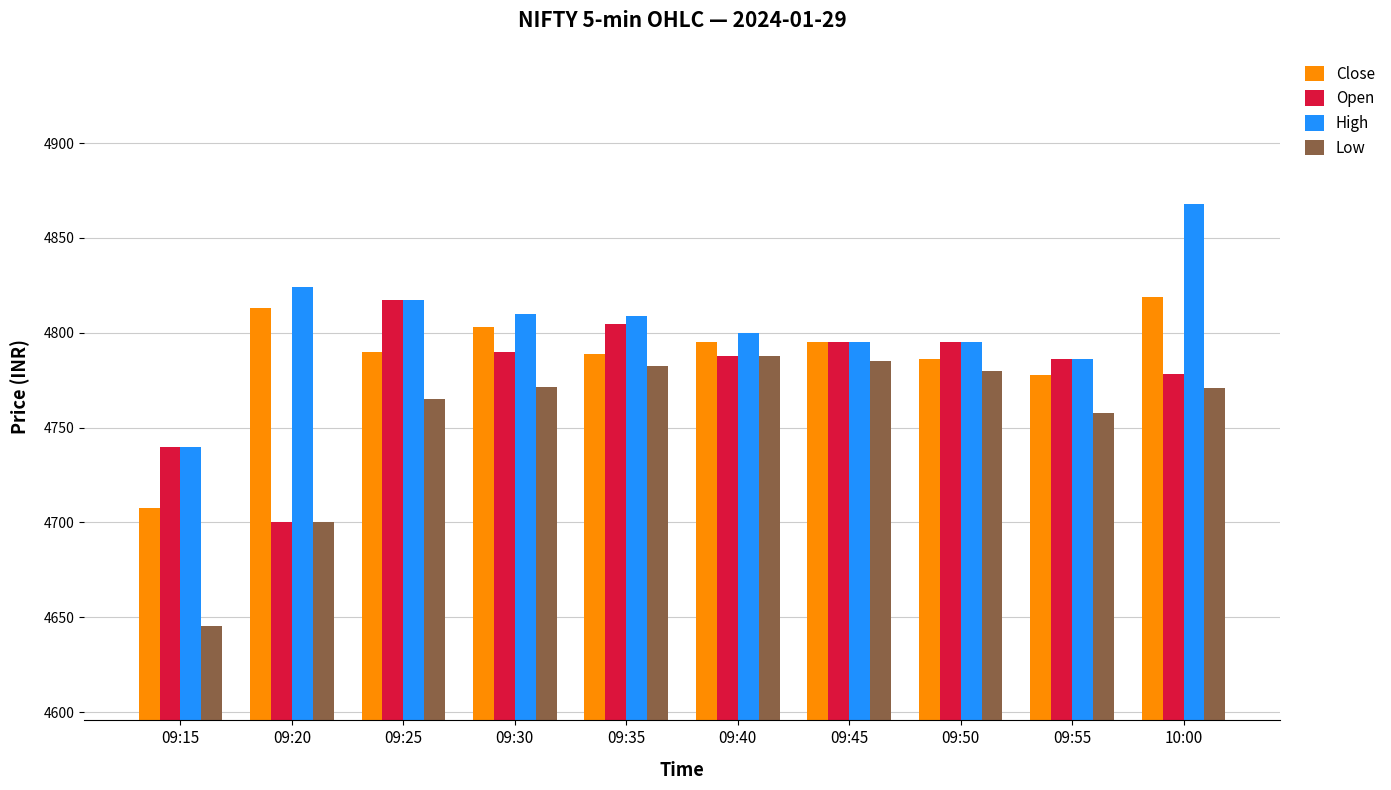

At which category is the sum across all series the highest?

10:00